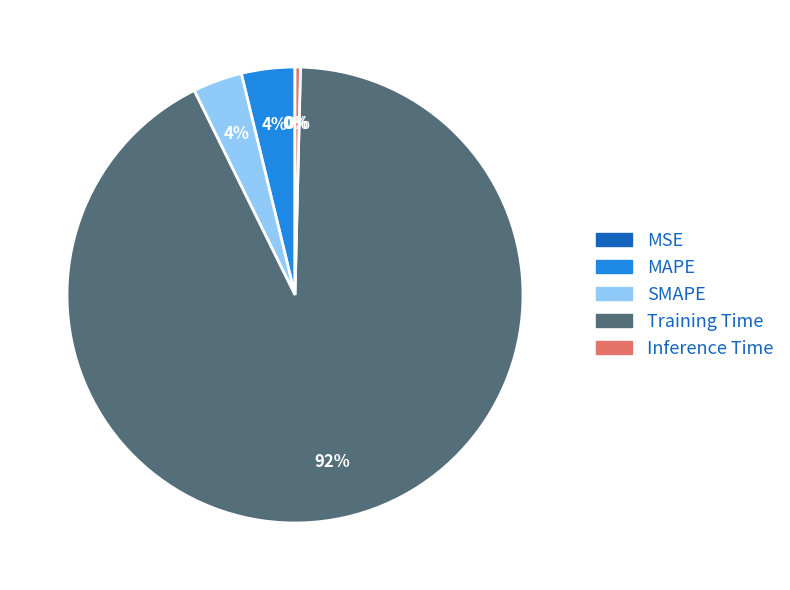

Do Training Time and Inference Time together represent more than half of the pie?

Yes